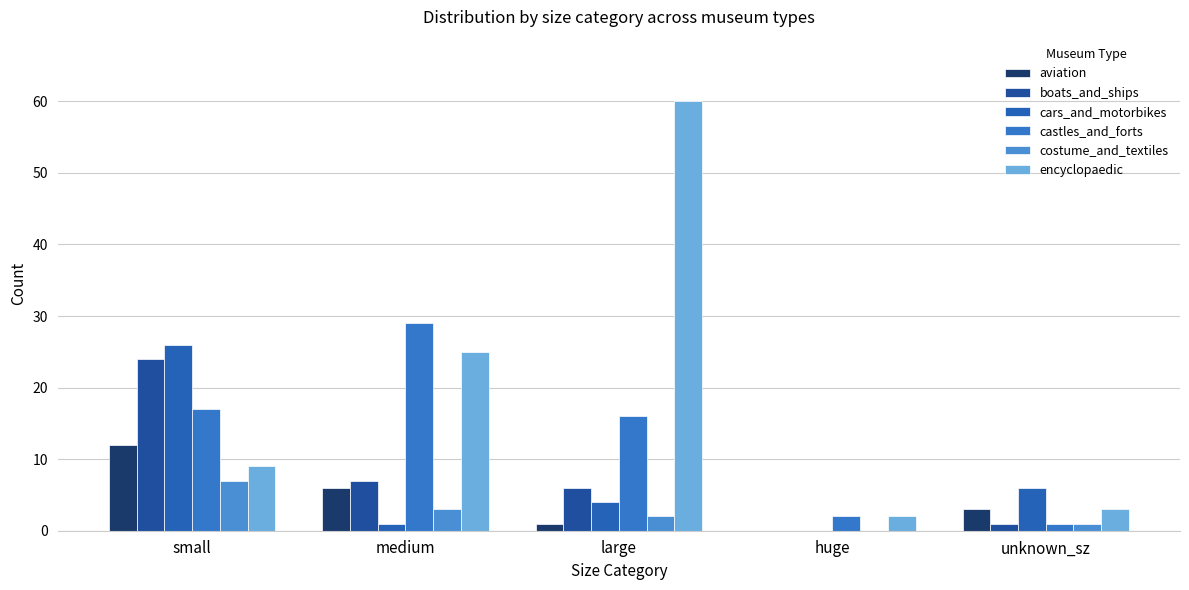

What are all the series names shown in the legend?

aviation, boats_and_ships, cars_and_motorbikes, castles_and_forts, costume_and_textiles, encyclopaedic